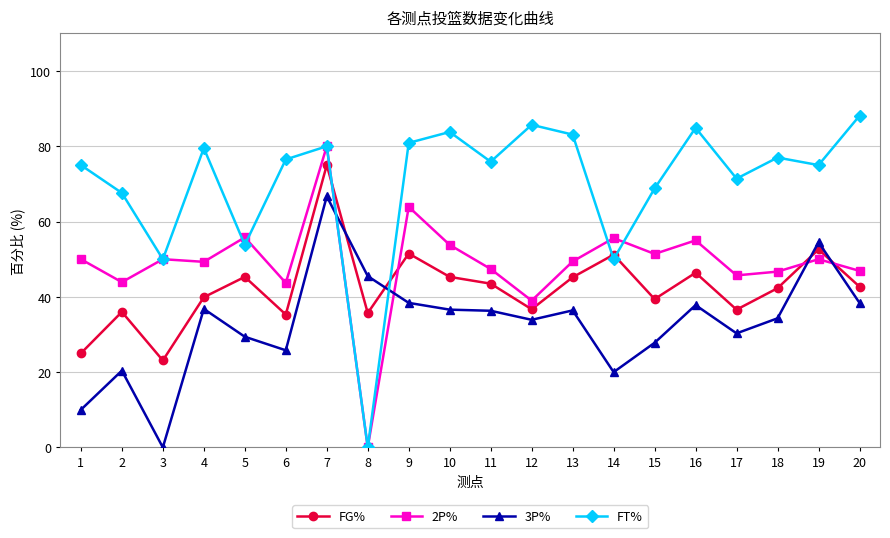

What are all the series names shown in the legend?

FG%, 2P%, 3P%, FT%